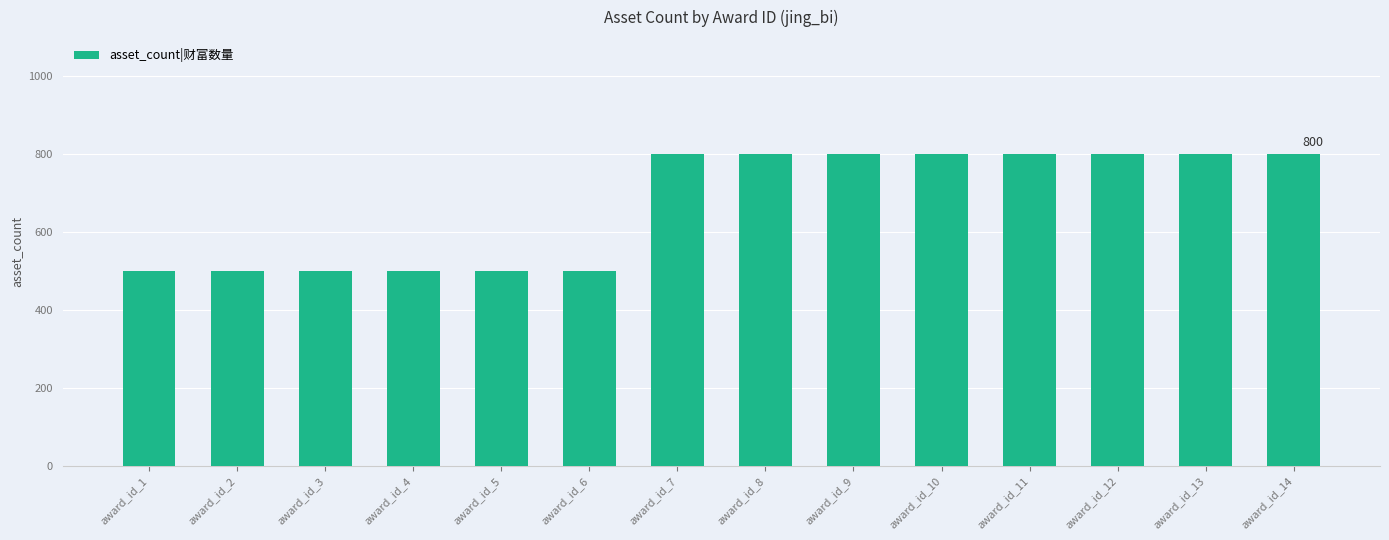

Reading right to left, list all the values displayed in this chart.

award_id_14=800	award_id_13=800	award_id_12=800	award_id_11=800	award_id_10=800	award_id_9=800	award_id_8=800	award_id_7=800	award_id_6=500	award_id_5=500	award_id_4=500	award_id_3=500	award_id_2=500	award_id_1=500